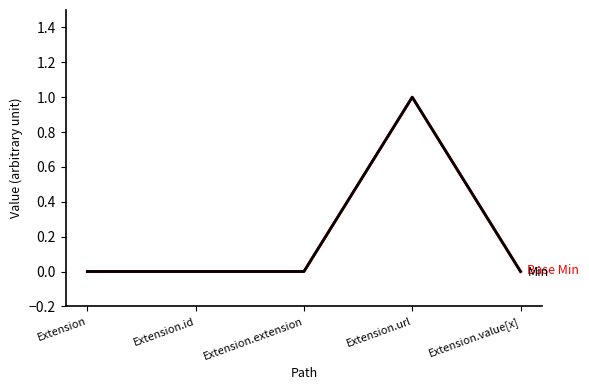

Reading left to right, extract all data points from this chart.

Base Min: Extension=0	Extension.id=0	Extension.extension=0	Extension.url=1	Extension.value[x]=0
Min: Extension=0	Extension.id=0	Extension.extension=0	Extension.url=1	Extension.value[x]=0